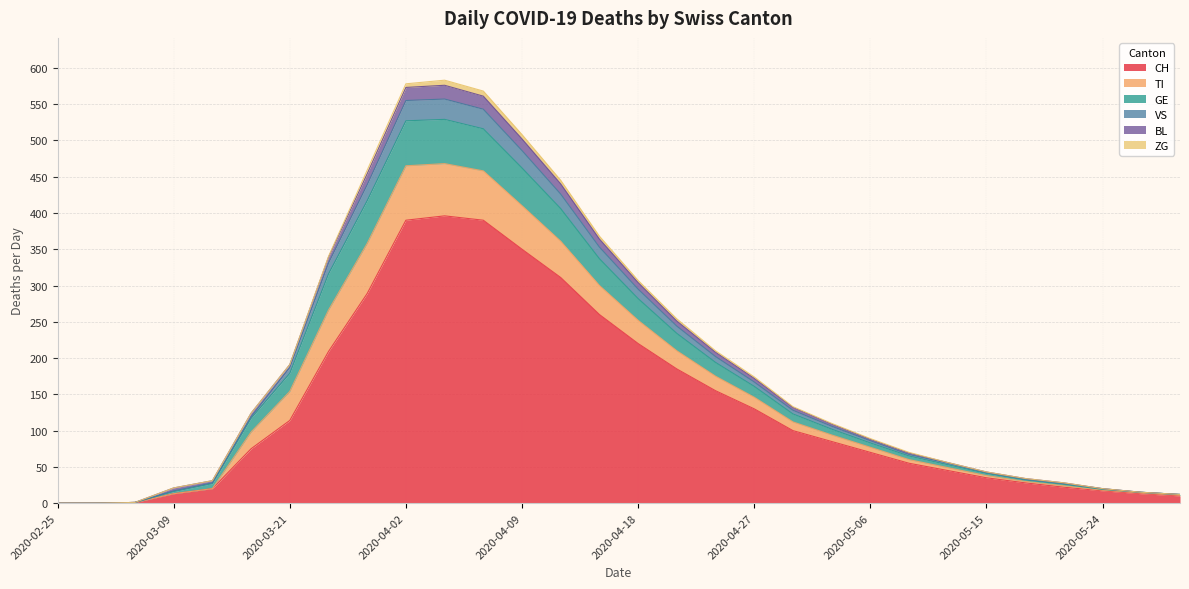

What are all the series names shown in the legend?

CH, TI, GE, VS, BL, ZG